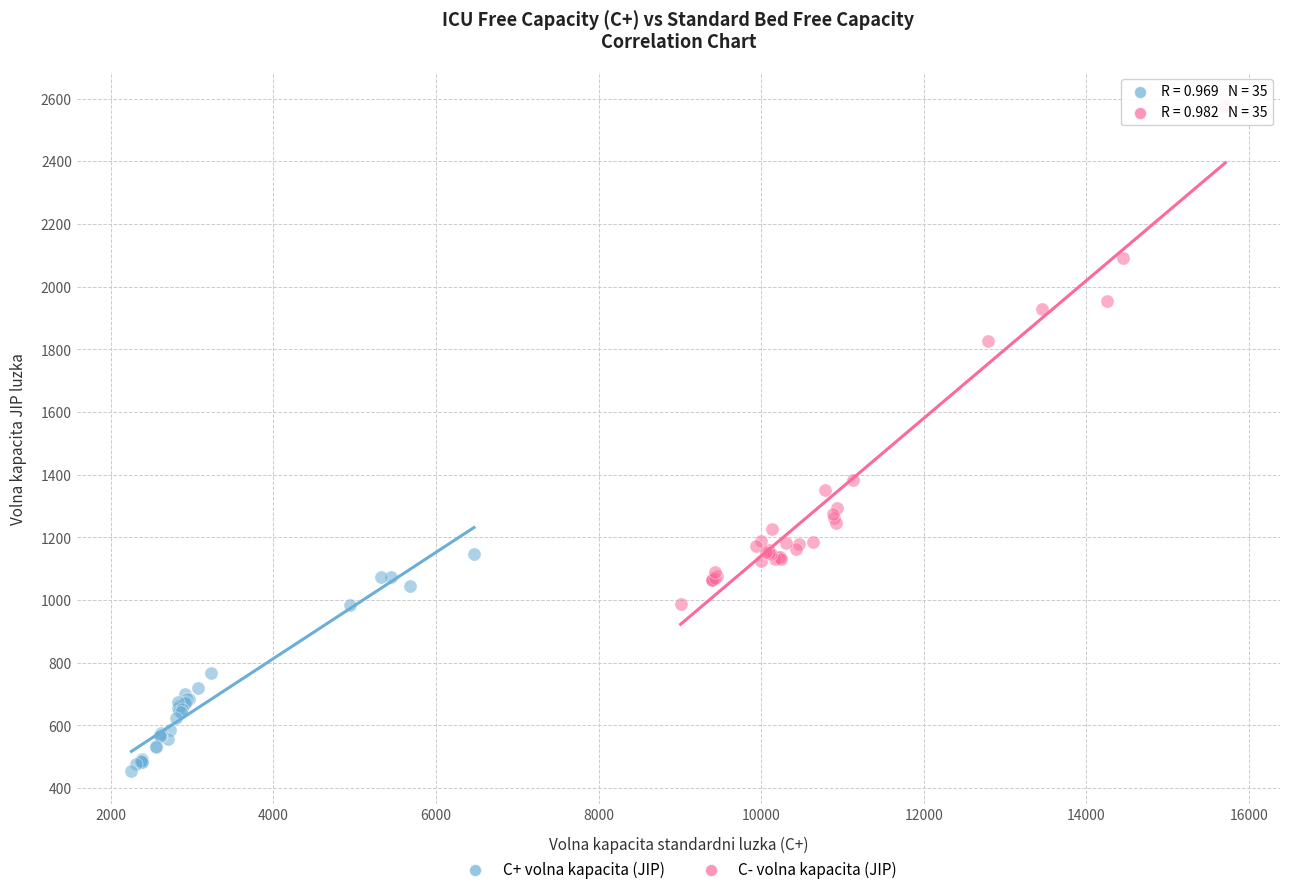

Which series reaches the minimum Y coordinate?

C+ volna kapacita (JIP)